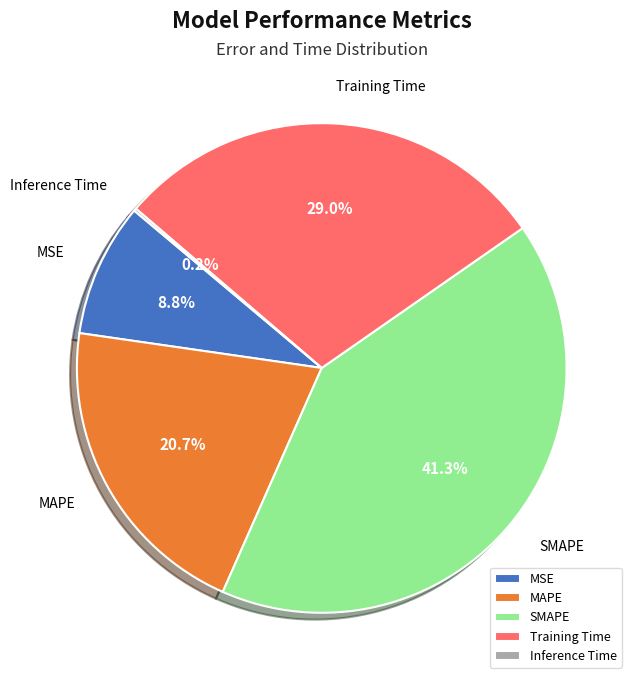

Approximately how many times larger is the value at MAPE compared to SMAPE?

0.5